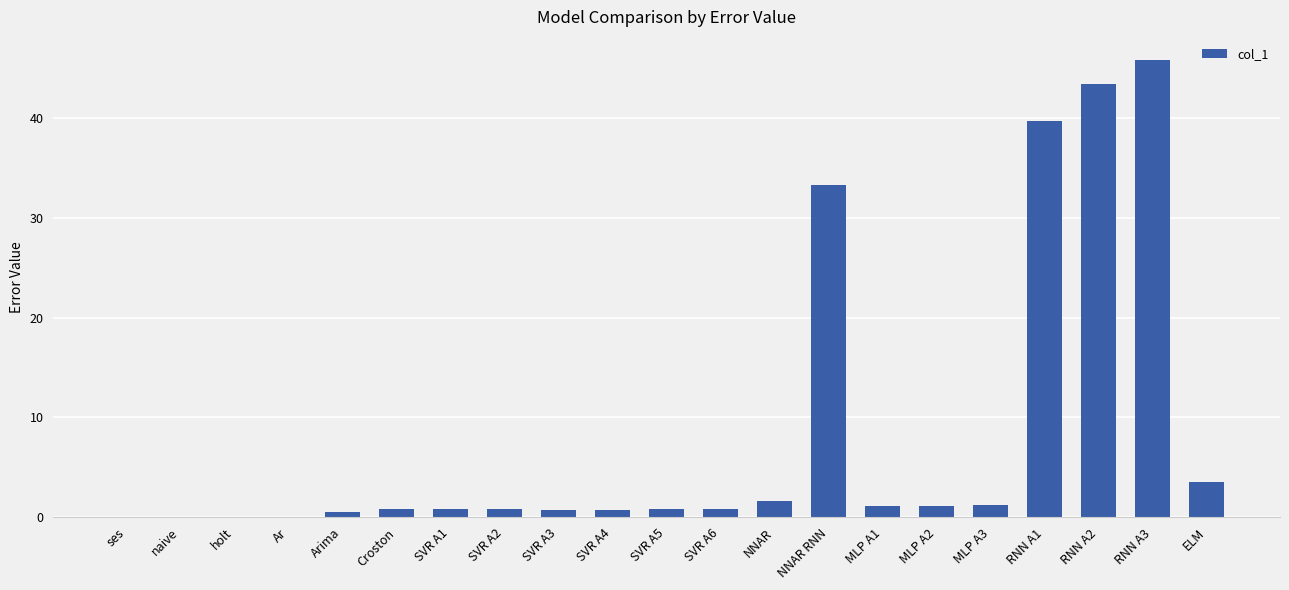

The chart shows a value of 45.8 at RNN A3. True or false?

True